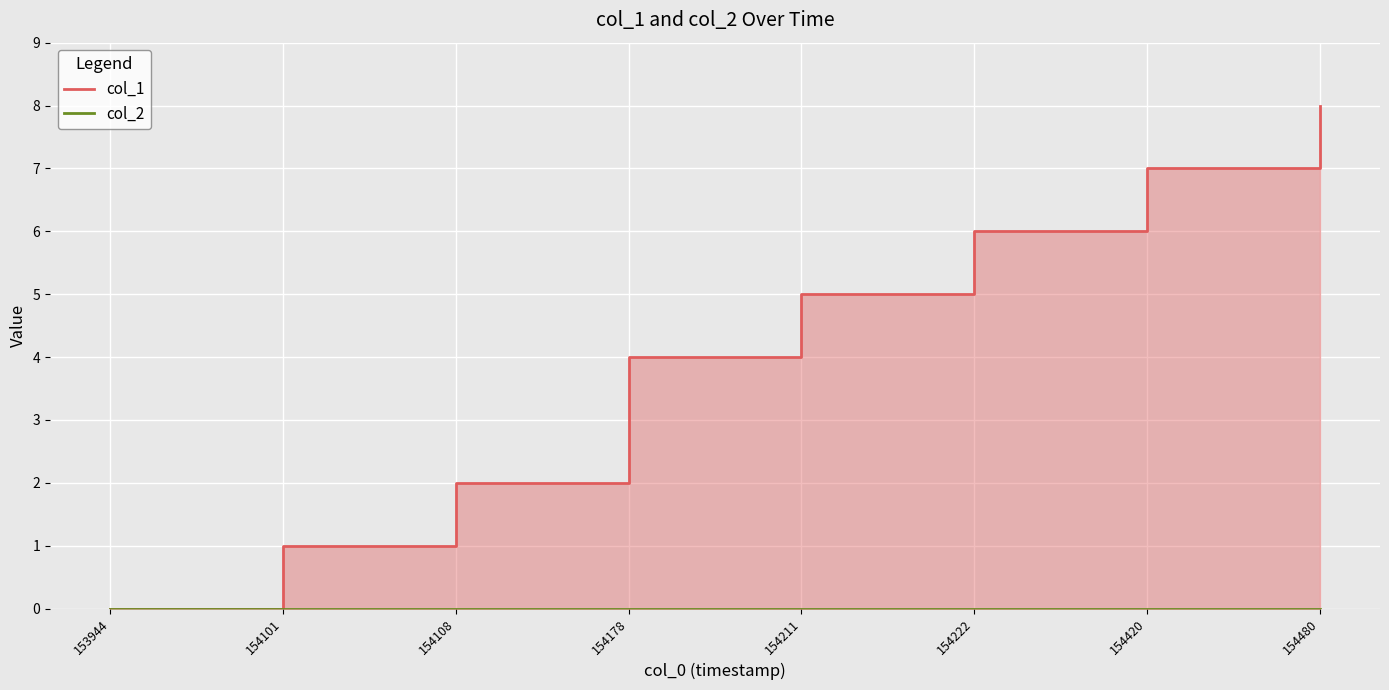

What is the average value of the col_1 series?

4